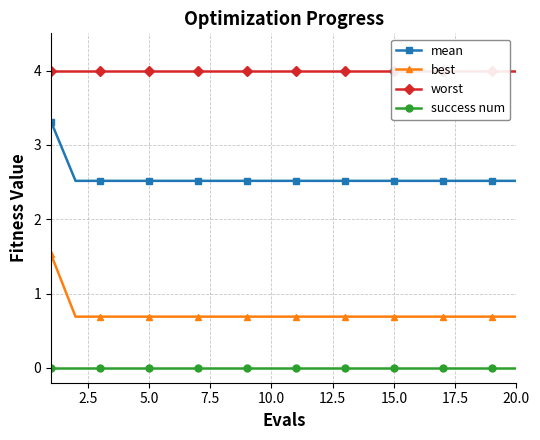

What is the difference between the maximum and second lowest values in the mean series?

0.8